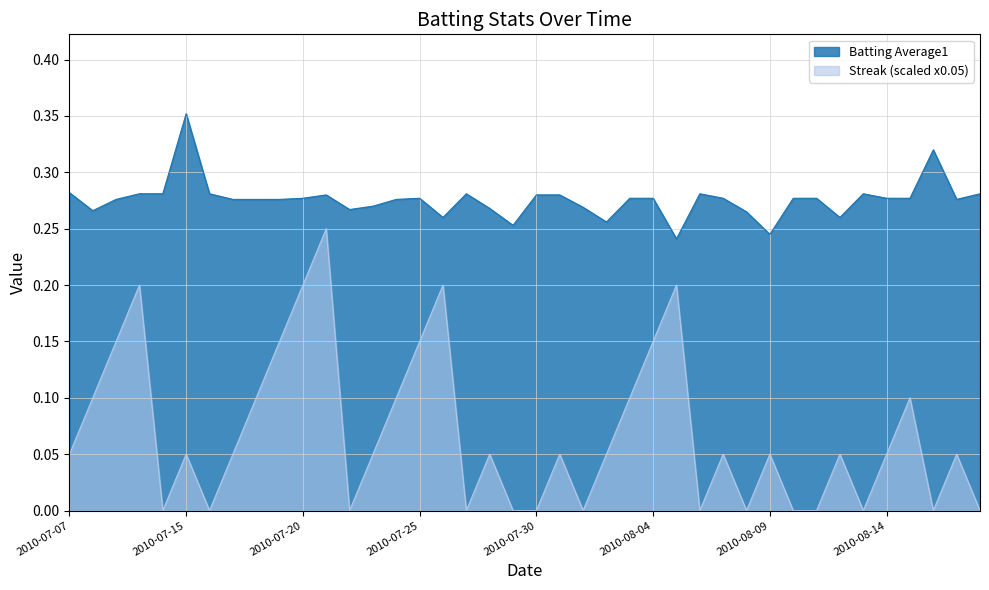

Count the Streak values in the range 0 to 1.

40